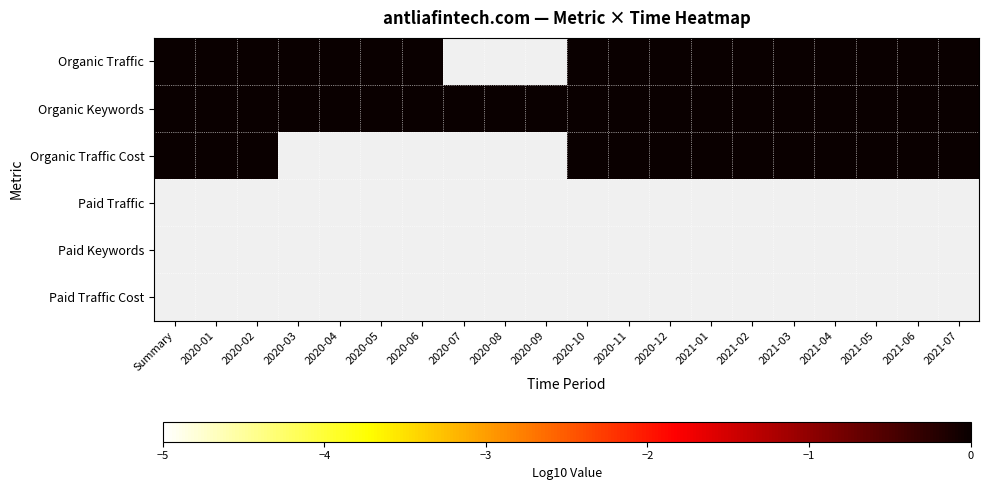

What is the spread (max minus min) of values at 2020-01?

1.9